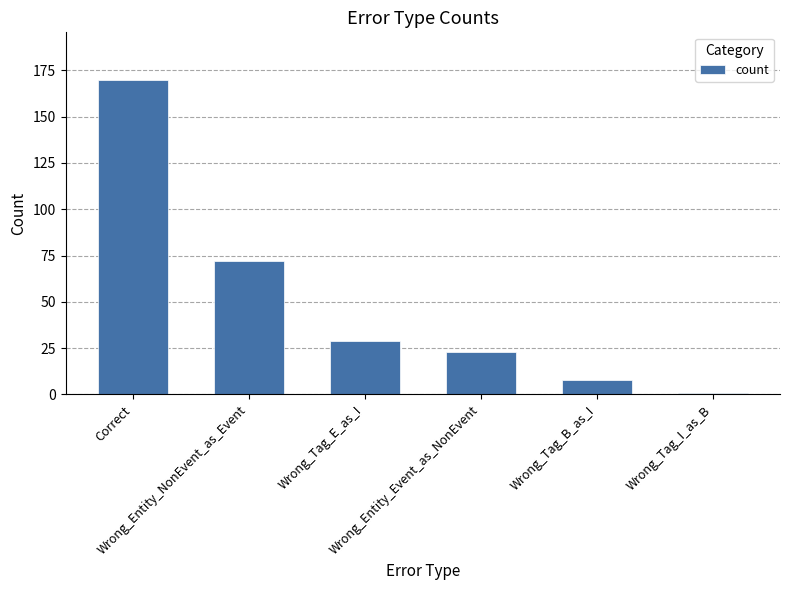

What is the difference between the values at Wrong_Tag_I_as_B and Wrong_Entity_Event_as_NonEvent?

22